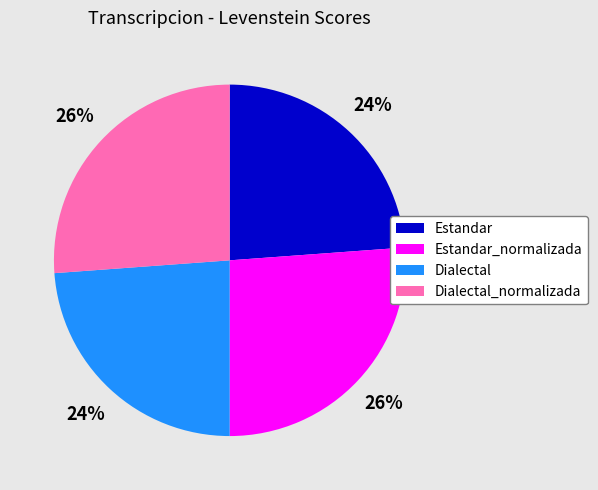

To the nearest percent, what portion does Dialectal represent?

24%